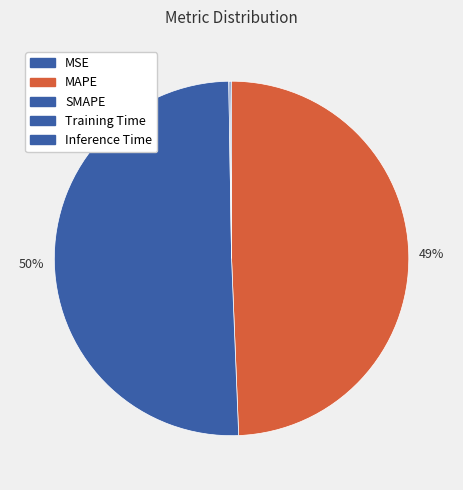

How many slices are in this pie chart?

5